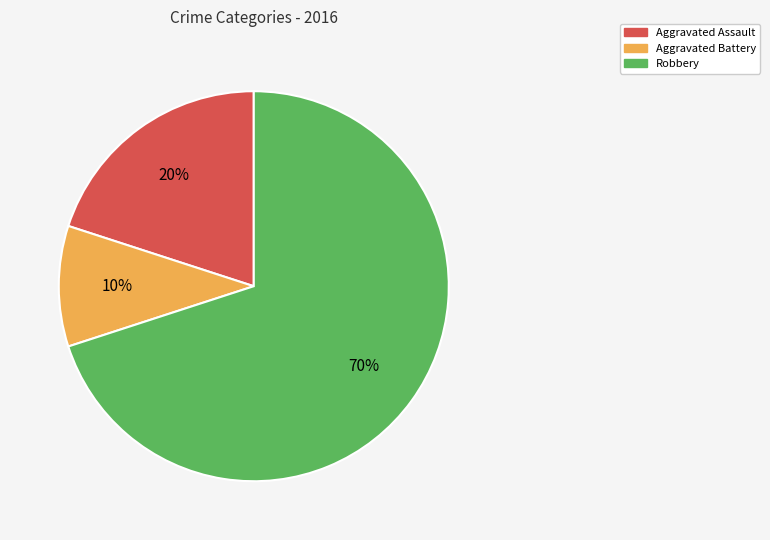

Is Aggravated Battery the majority of the pie?

No